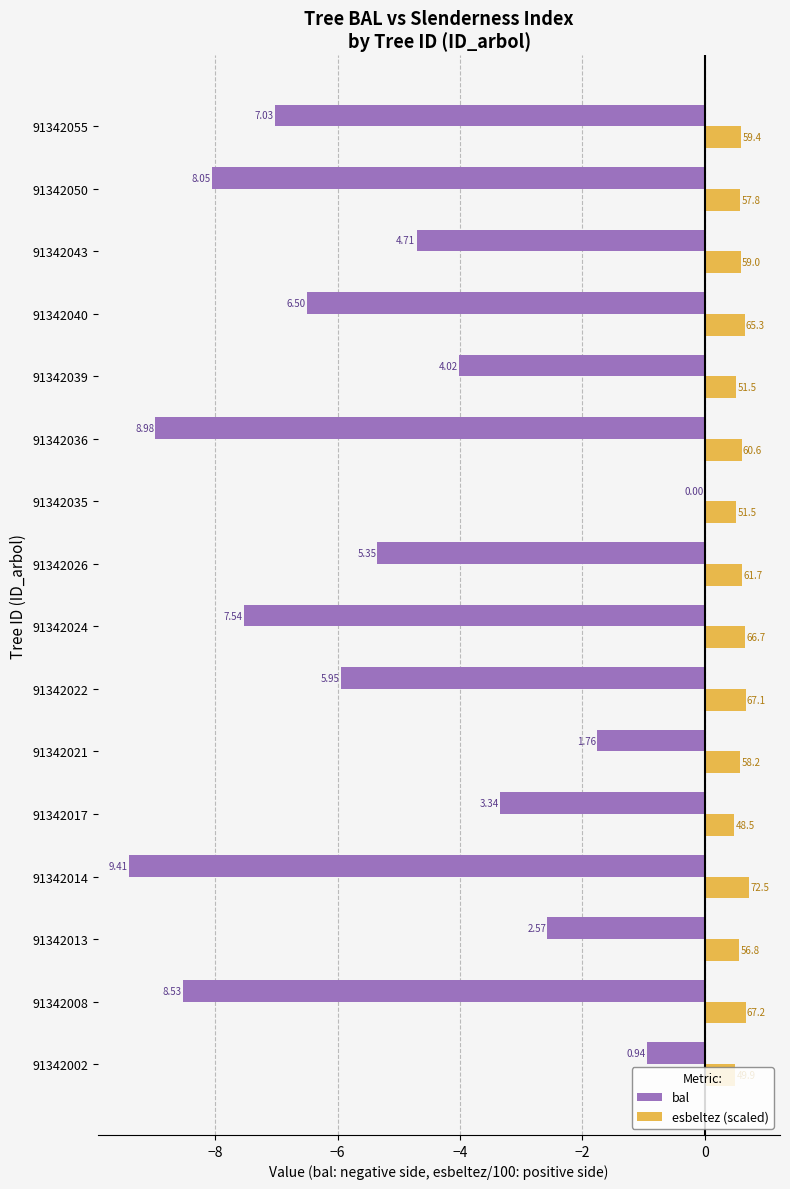

What are all the series names shown in the legend?

bal, esbeltez (scaled)